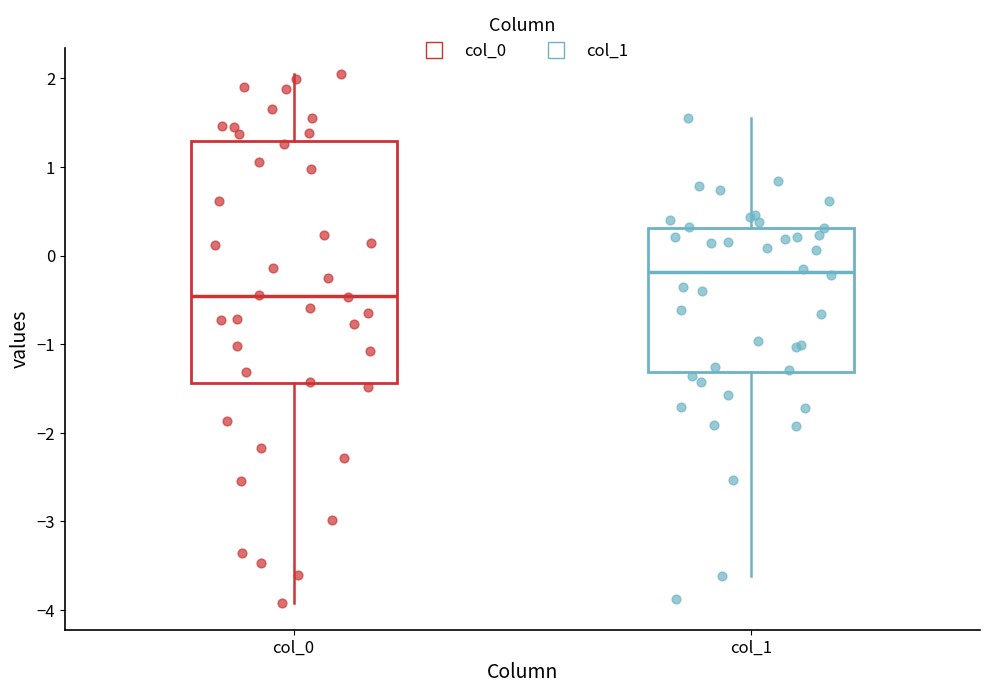

Reading left to right, transcribe this box plot: for each box, give where its median line is, the range the box spans, and where its two whiskers end, as read against the y-axis. The values are not printed on the chart, so give them approximately, as read against the axis.

col_0: median -0.5, box -1.4 to 1.3, whiskers -3.9 to 2.0
col_1: median -0.2, box -1.3 to 0.3, whiskers -3.6 to 1.6